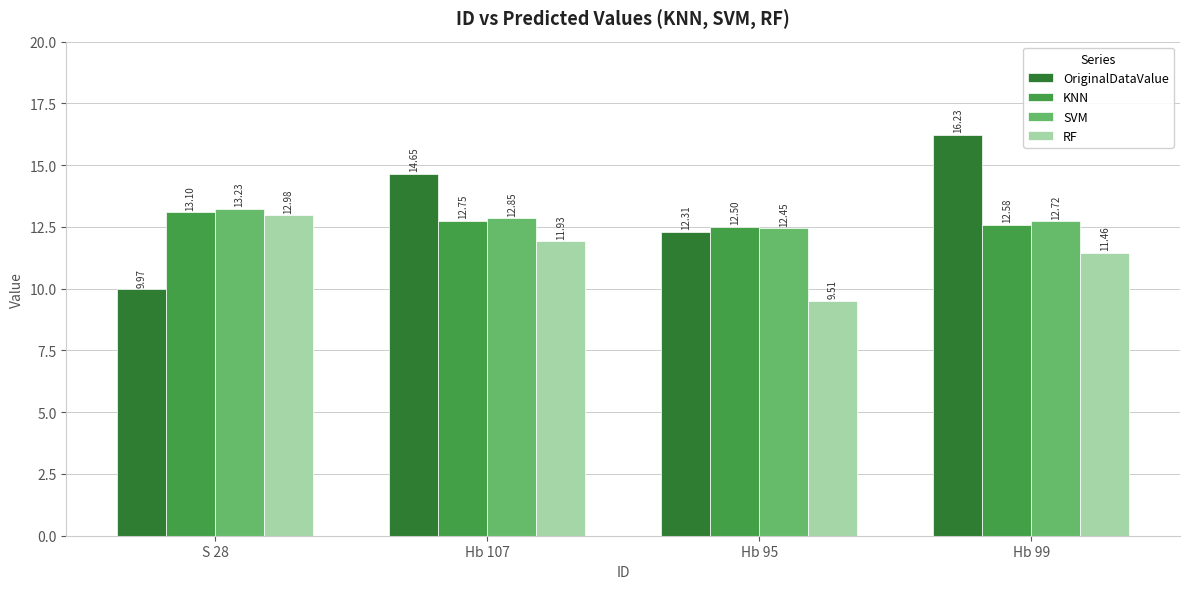

What are all the series names shown in the legend?

OriginalDataValue, KNN, SVM, RF